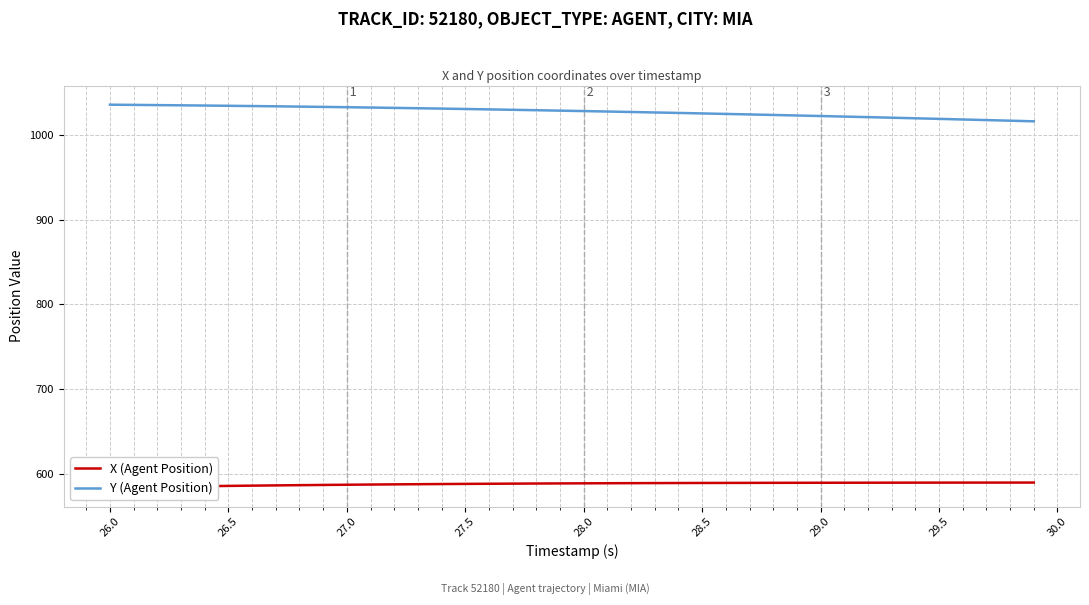

What is the lowest value of the Y (Agent Position) series?

1015.7